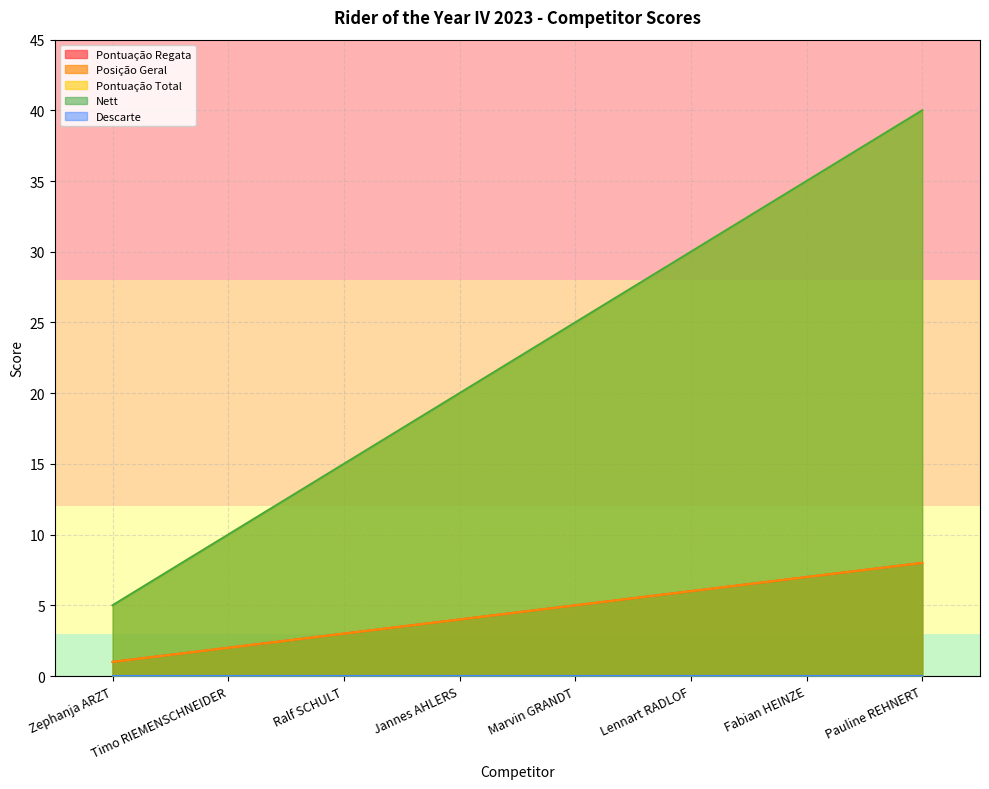

What is the difference between the highest and lowest values at Marvin GRANDT?

20